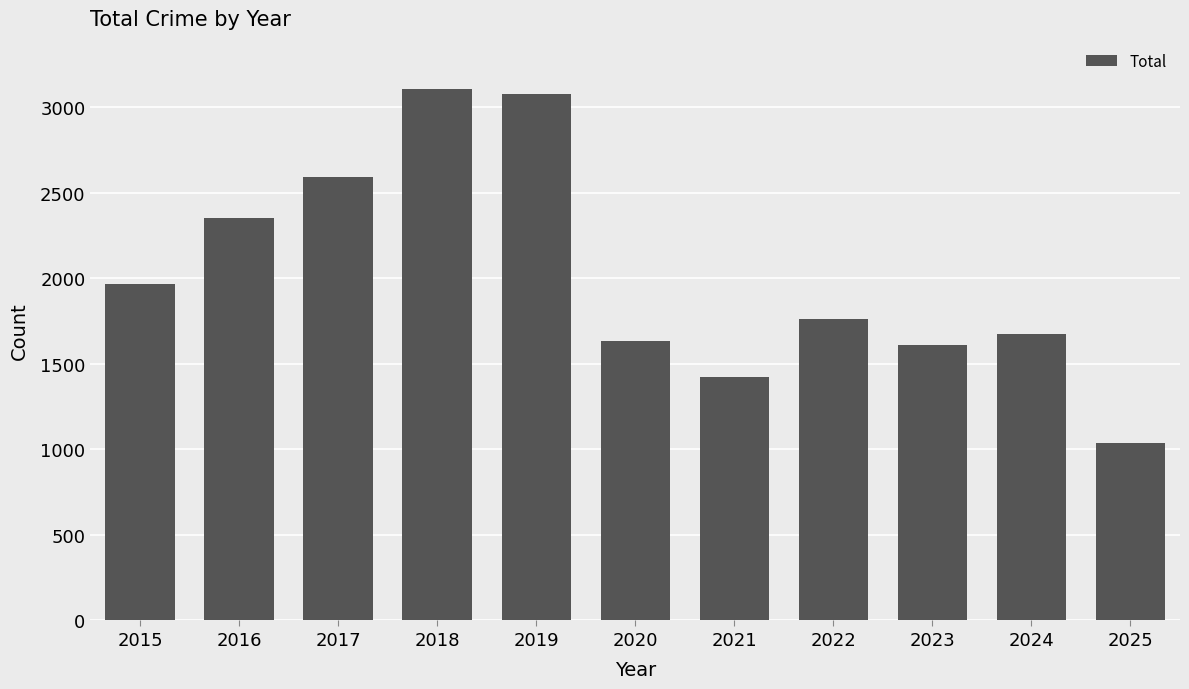

Between 2021 and 2020, which is larger?

2020